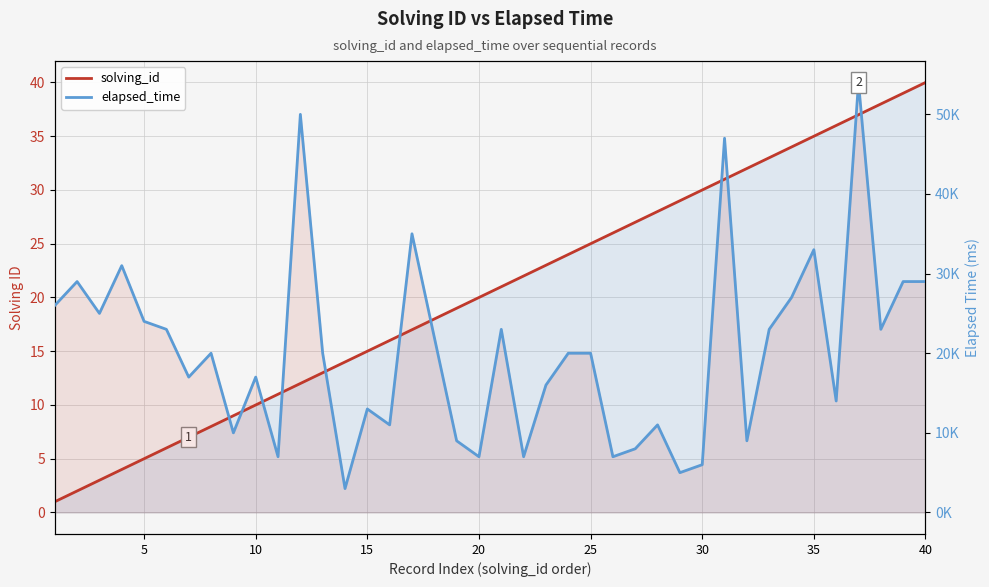

List the series in order of their peak value, lowest first.

solving_id, elapsed_time